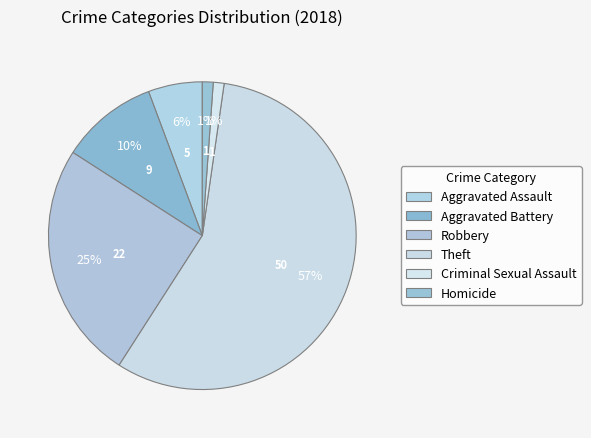

Is it true that Theft is 40% of the pie?

False